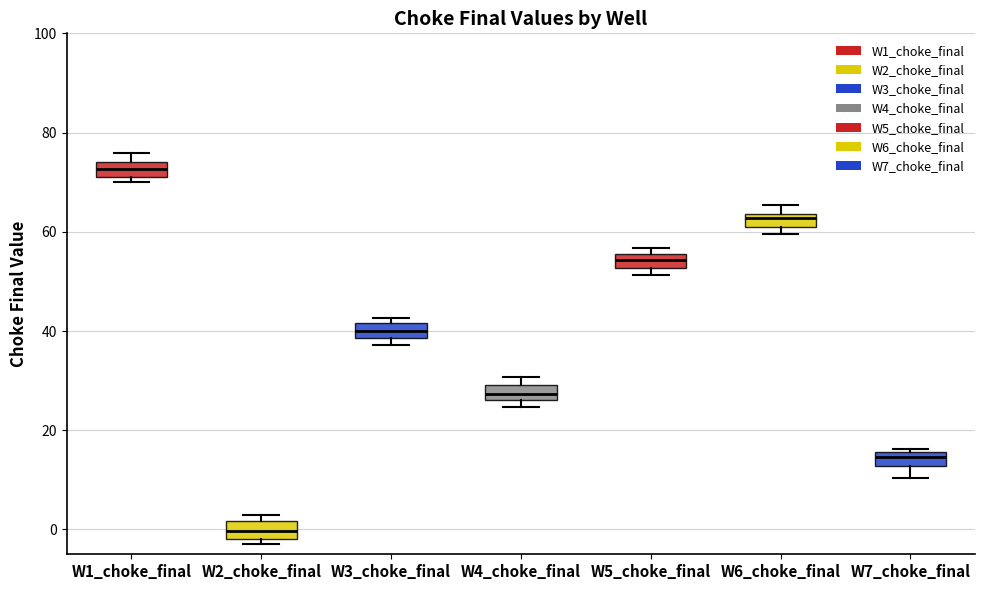

Where does the median line of the box for W2_choke_final sit on the y-axis? The values are not printed on the chart, so give them approximately, as read against the axis.

0